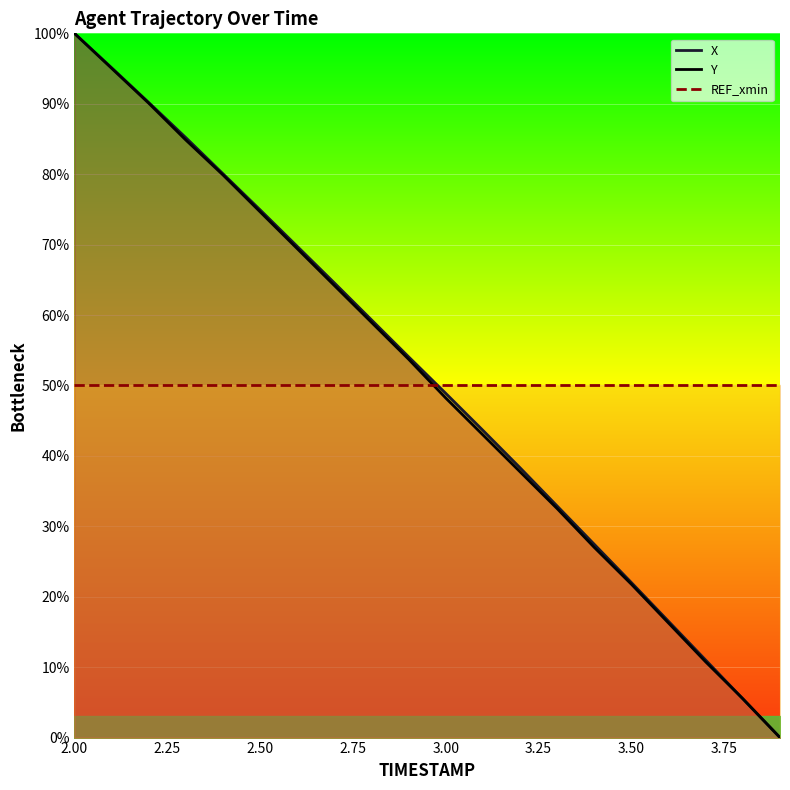

At which label does Y first exceed 53?

2.0